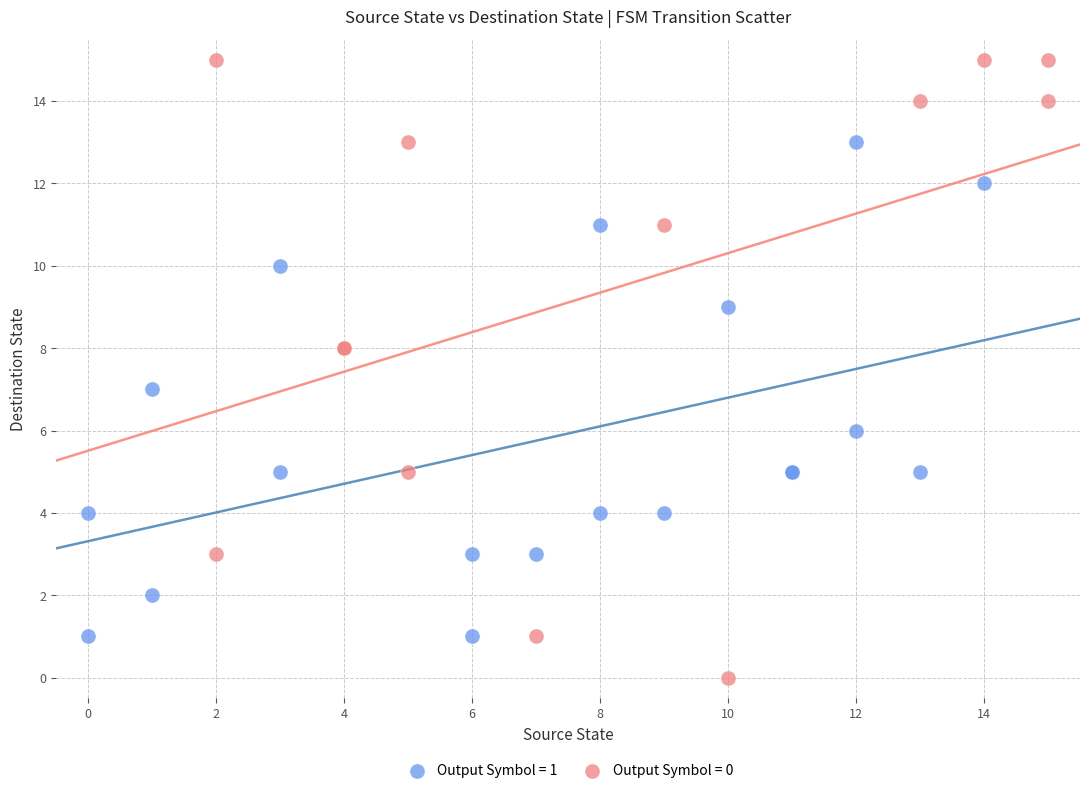

Which series has the widest spread of Y values?

Output Symbol = 0